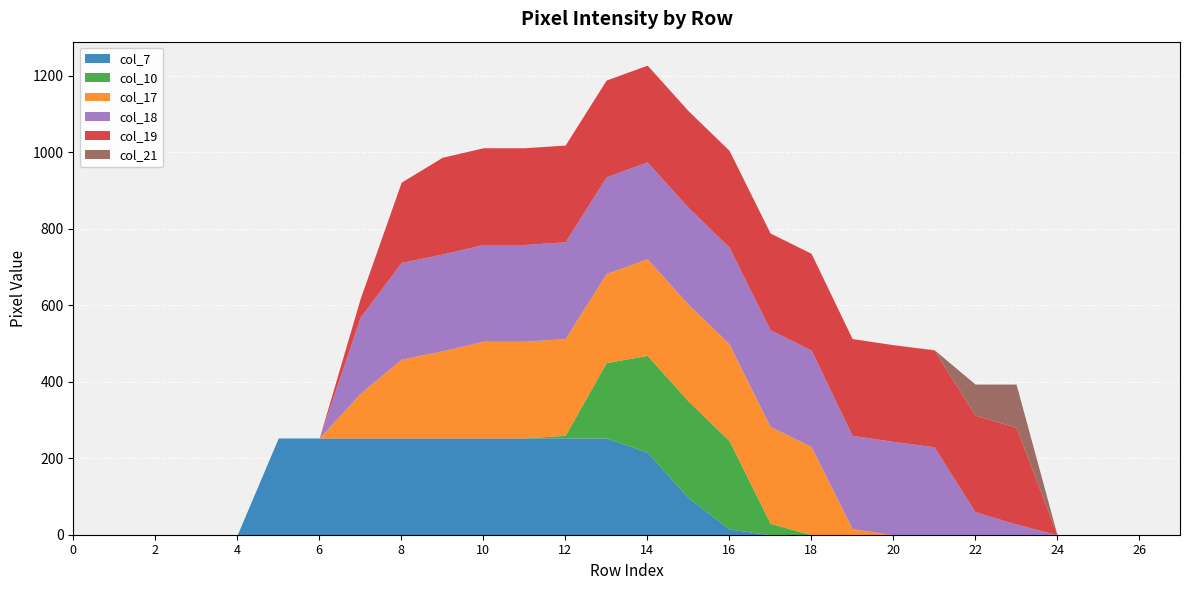

What is the total value across all series at 22?

394